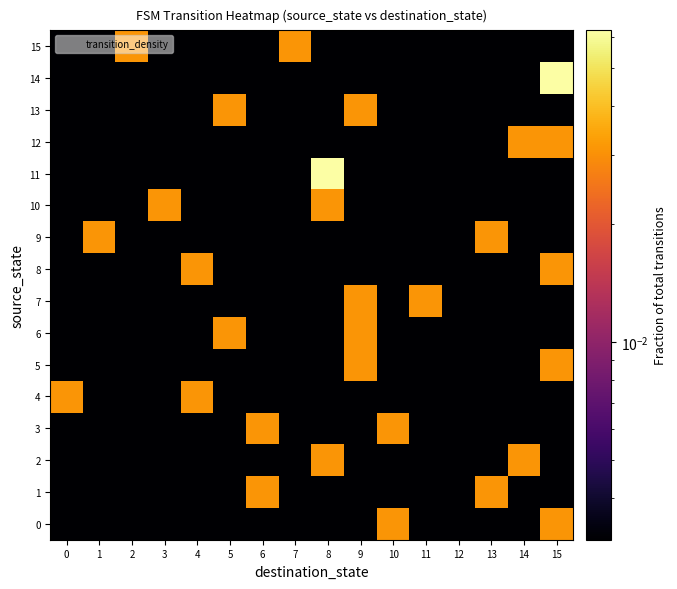

List the series in order of their peak value, lowest first.

0, 1, 2, 3, 4, 5, 6, 7, 8, 9, 10, 12, 13, 15, 11, 14